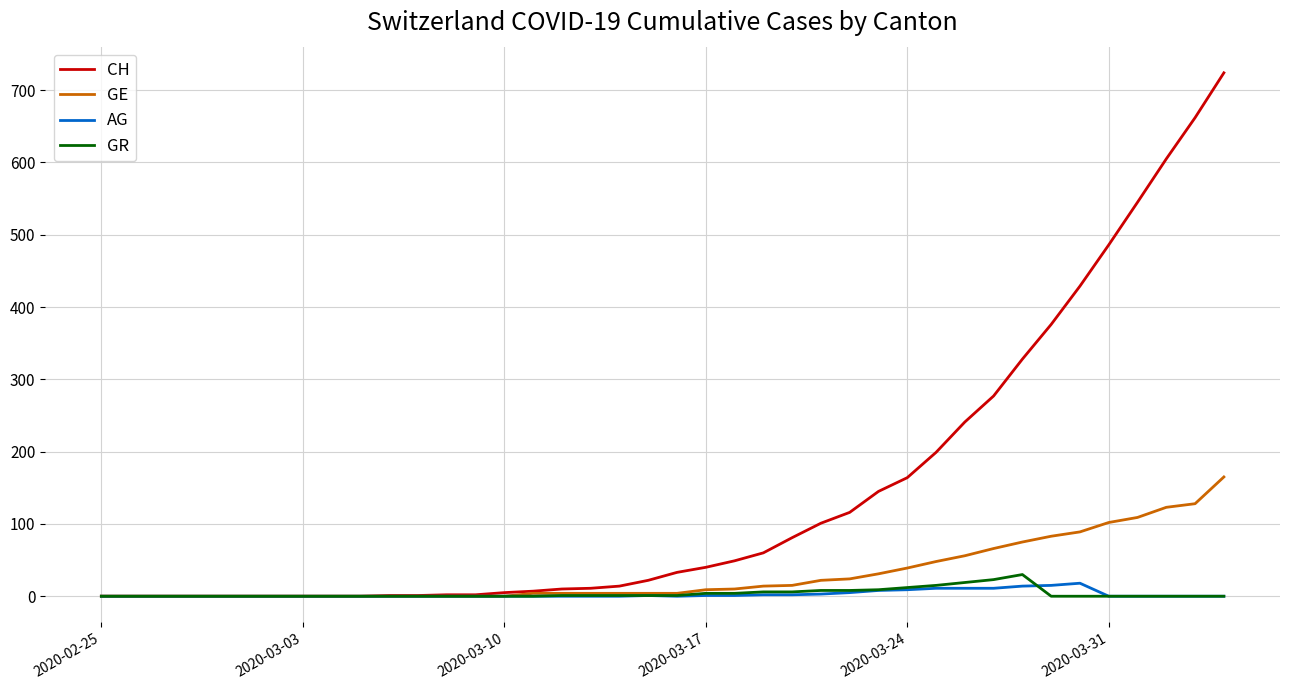

Which series has the largest total across all categories?

CH